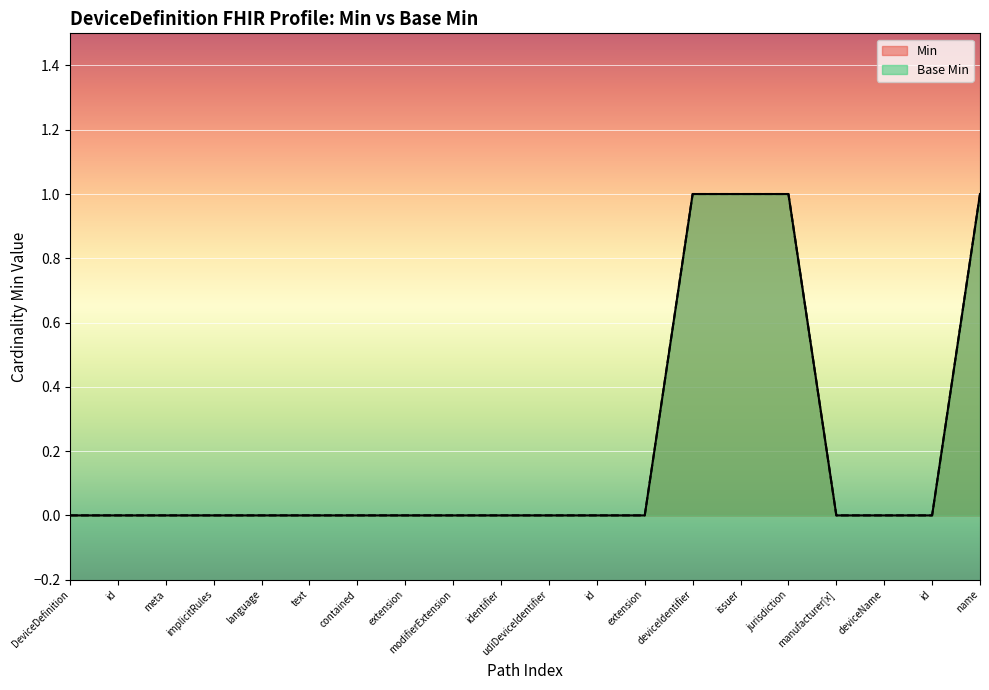

The Min series shows 1 at deviceName. True or false?

False